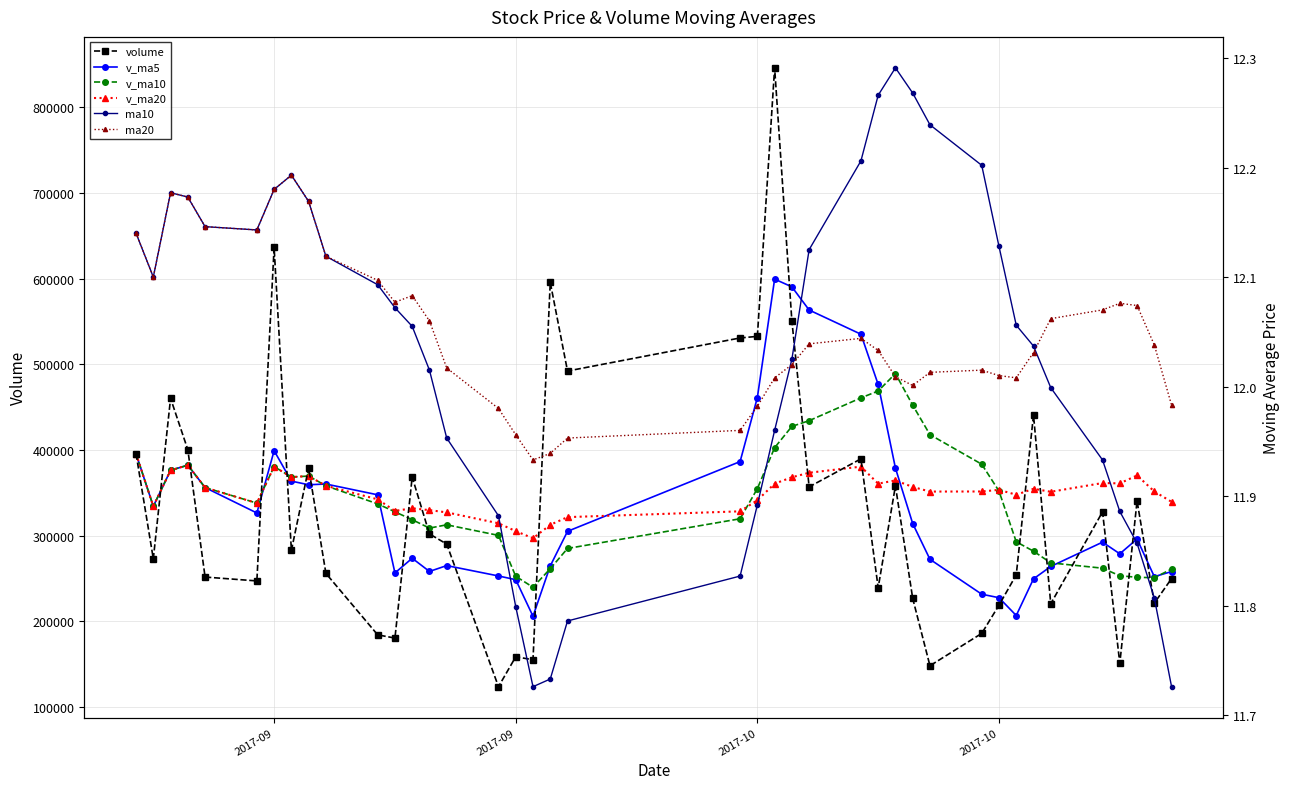

True or false: v_ma5 and v_ma20 cross at least once.

True